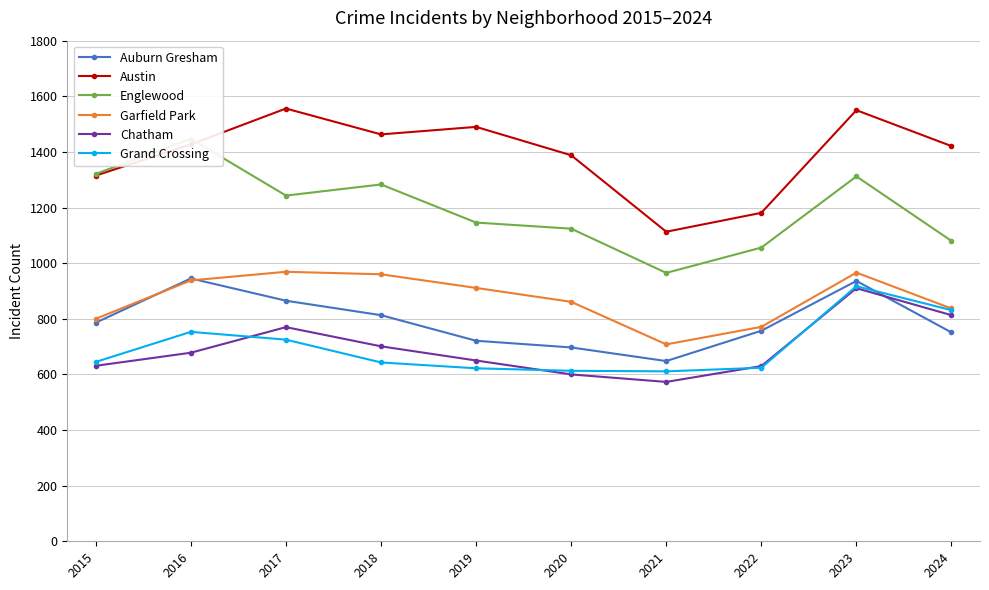

True or false: Auburn Gresham and Austin cross at least once.

False